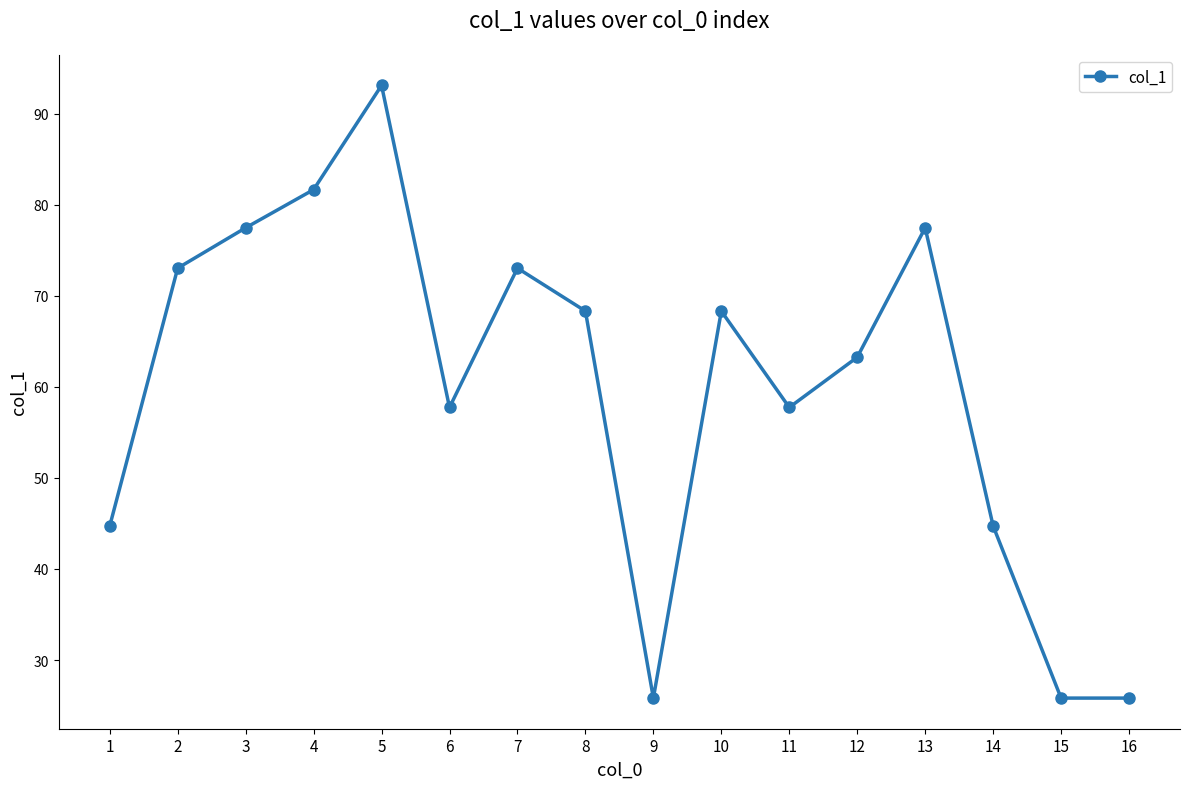

At which label does the data first exceed 68?

2